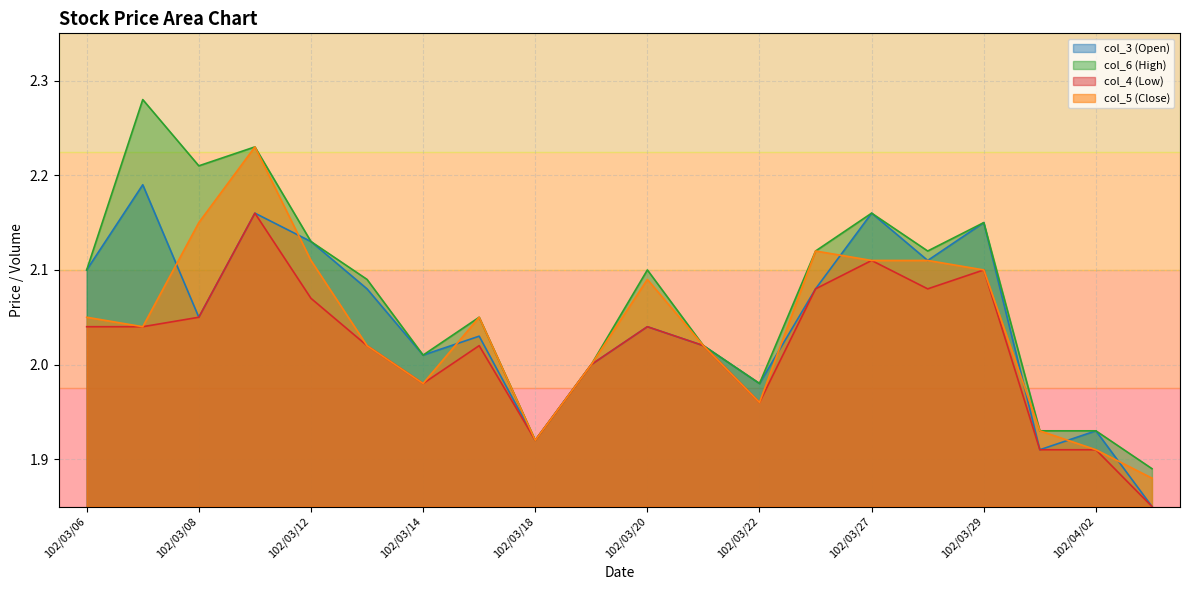

How many data points does each series have?

20